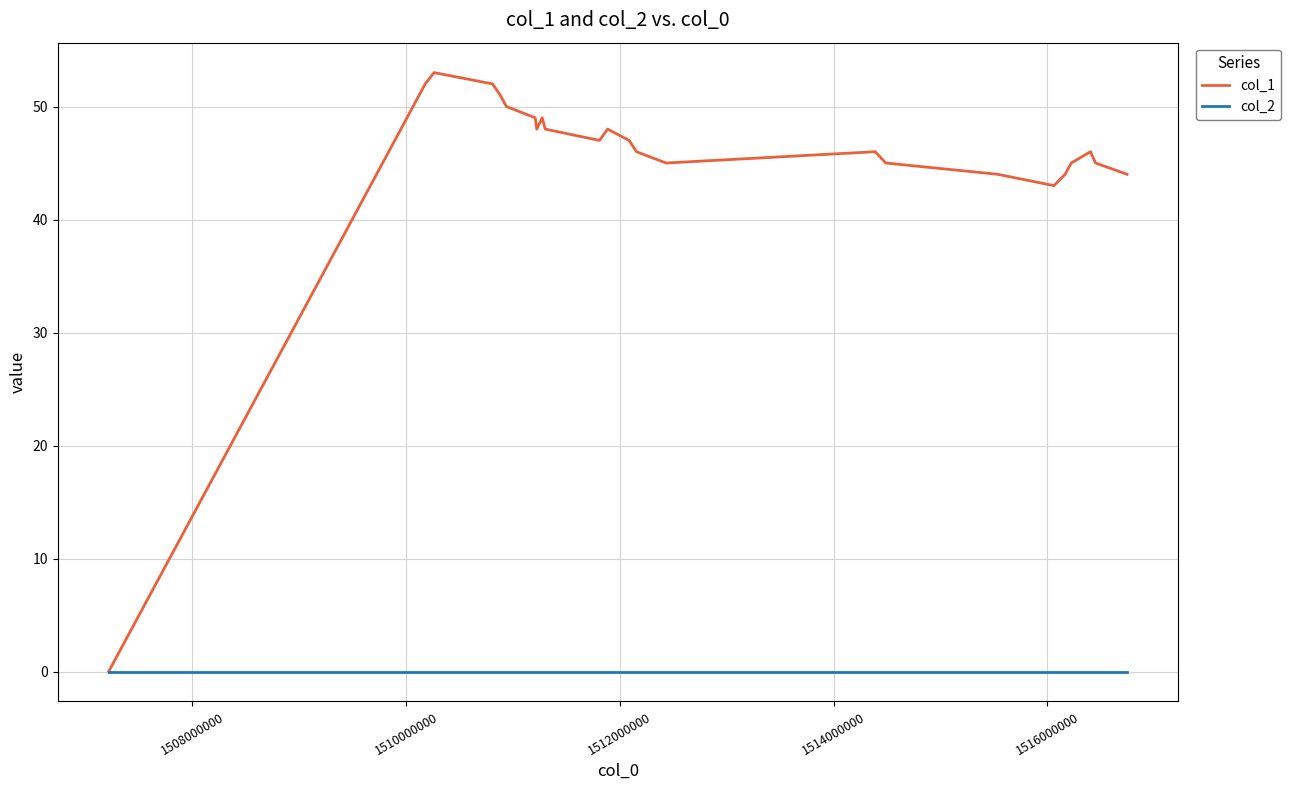

What is the greatest value displayed?

53